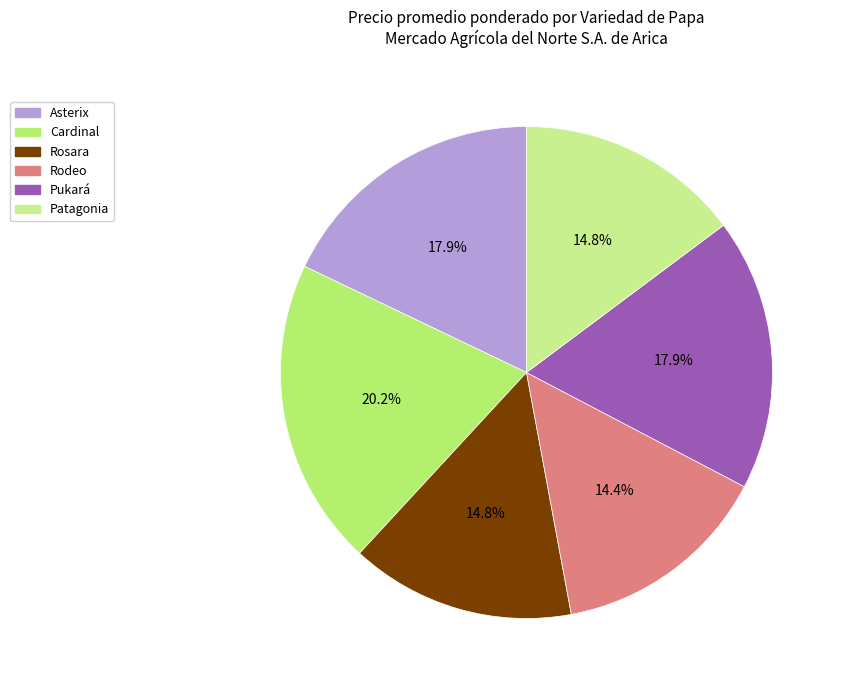

What portion of the pie excludes Asterix?

82.1%